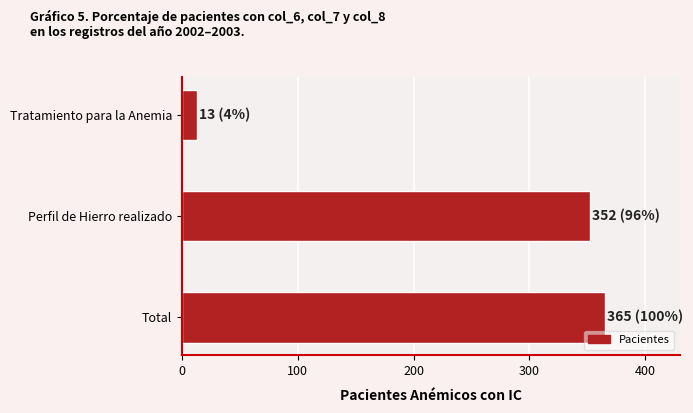

The value at Total is 365. True or false?

True